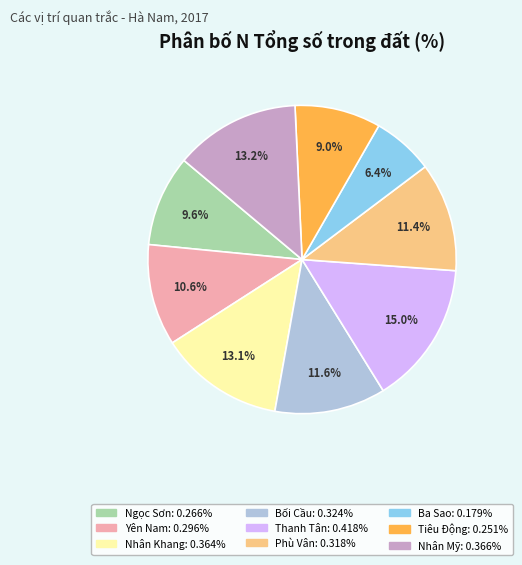

How many segments does this pie chart have?

9